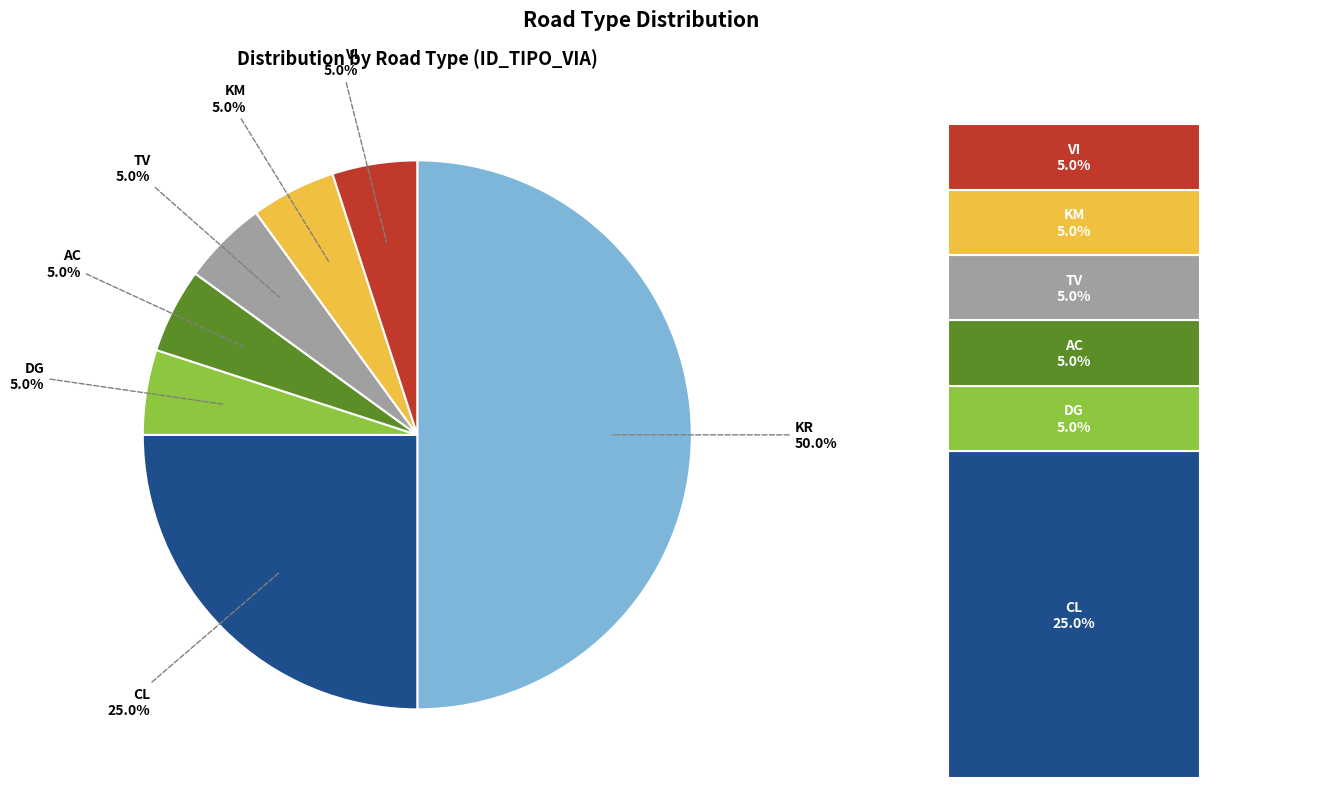

Which category has the biggest portion of the pie?

KR